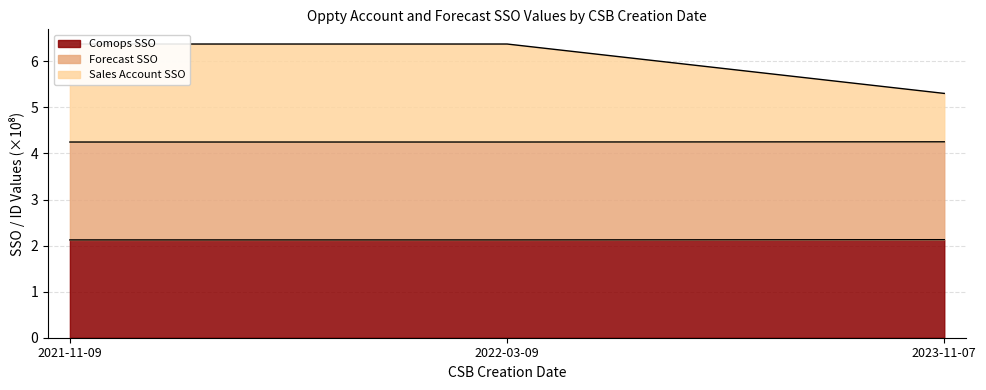

Is it true that Comops SSO equals 3.0 at 2021-11-09?

False